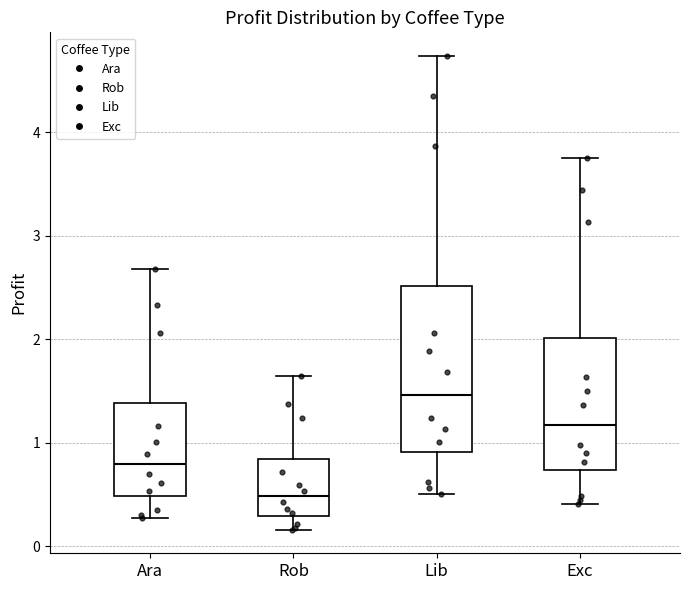

Reading left to right, transcribe this box plot: for each box, give where its median line is, the range the box spans, and where its two whiskers end, as read against the y-axis. The values are not printed on the chart, so give them approximately, as read against the axis.

Ara: median 0.8, box 0.5 to 1.4, whiskers 0.3 to 2.7
Rob: median 0.5, box 0.3 to 0.8, whiskers 0.2 to 1.6
Lib: median 1.5, box 0.9 to 2.5, whiskers 0.5 to 4.7
Exc: median 1.2, box 0.7 to 2.0, whiskers 0.4 to 3.8